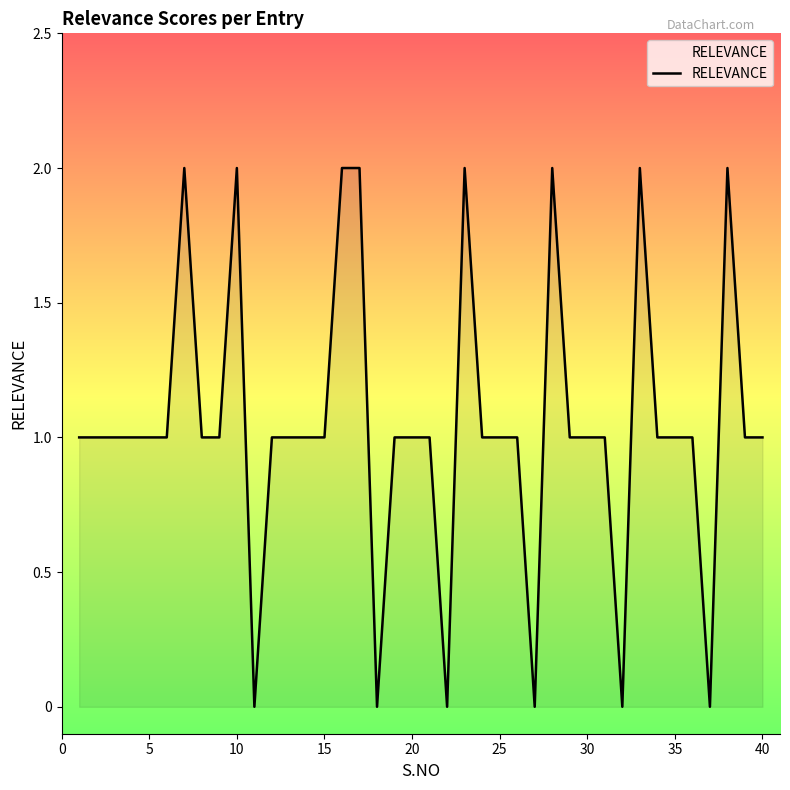

What is the greatest value displayed?

2